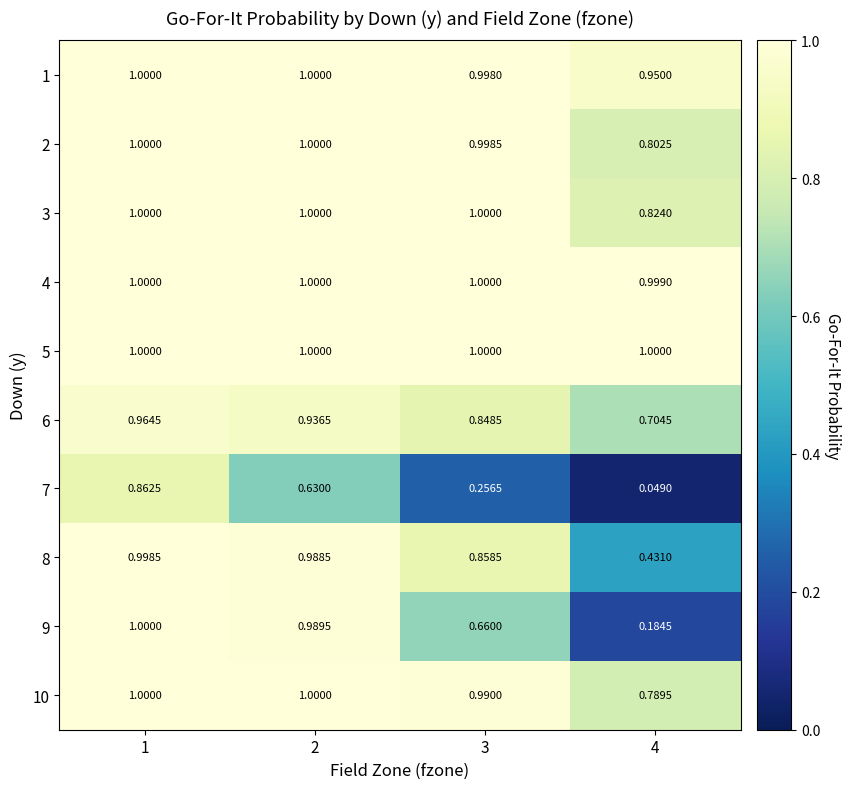

Is the value of 6 at 3 greater than the value of 8 at 1?

No